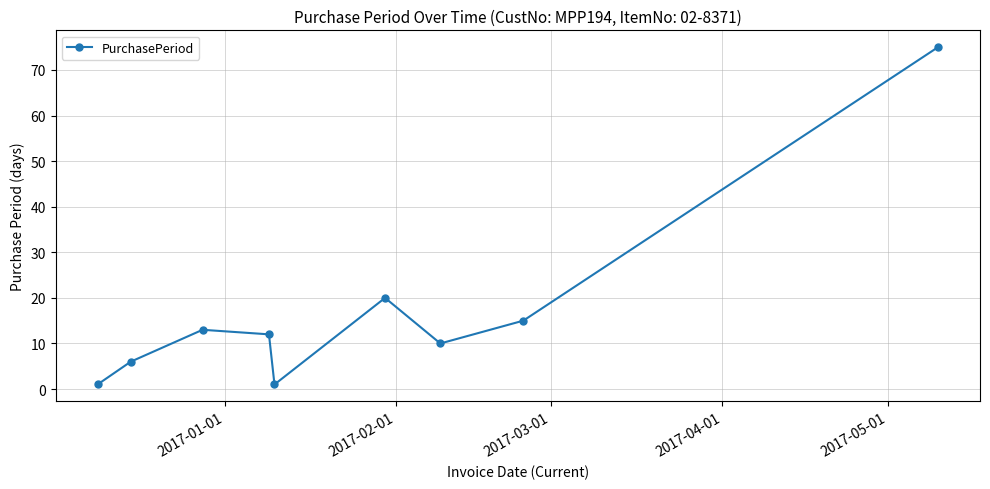

What is the value of the 7th point from the left?

10